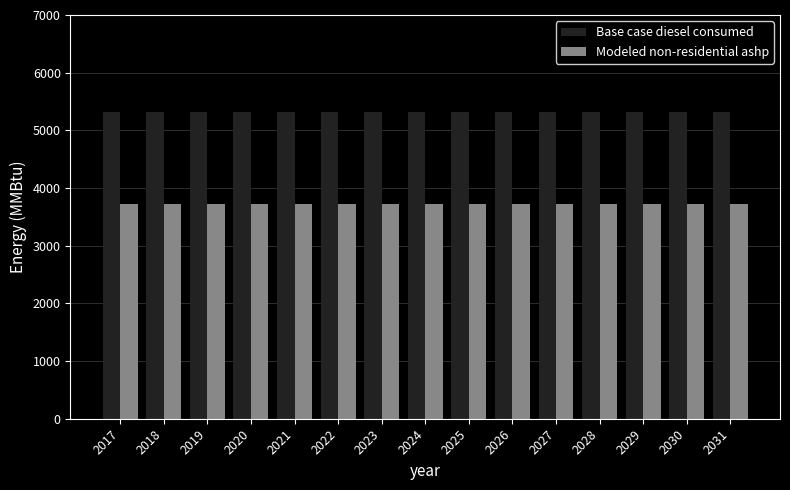

What is the total value across all series at 2017?

9034.1